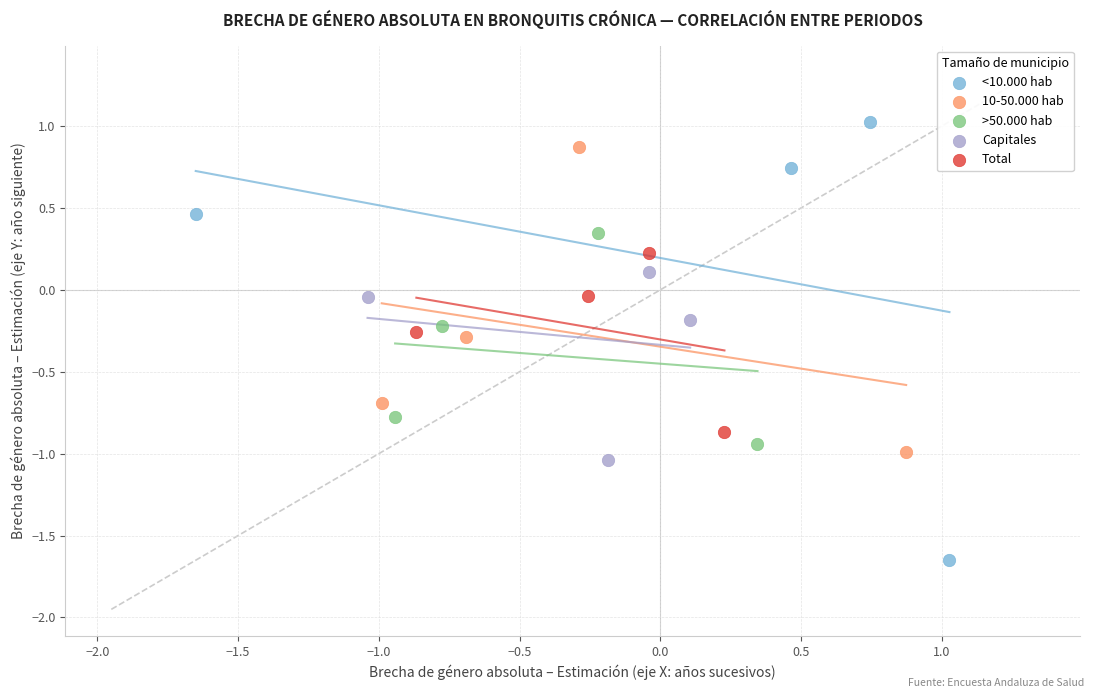

Which series has the largest Y range (max minus min)?

<10.000 hab